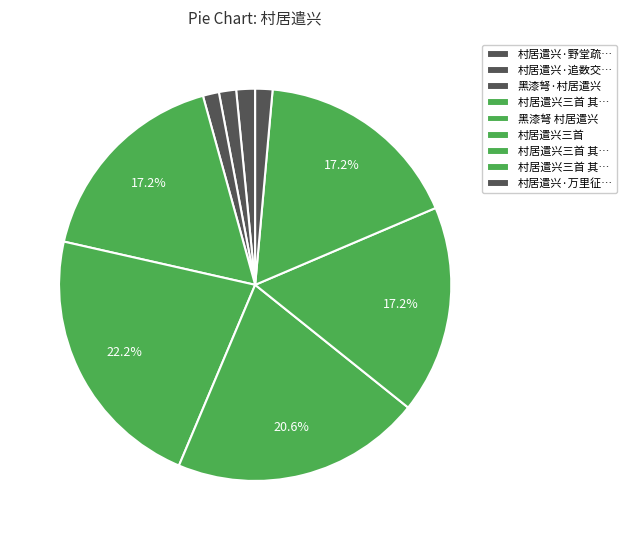

How many slices are in this pie chart?

9